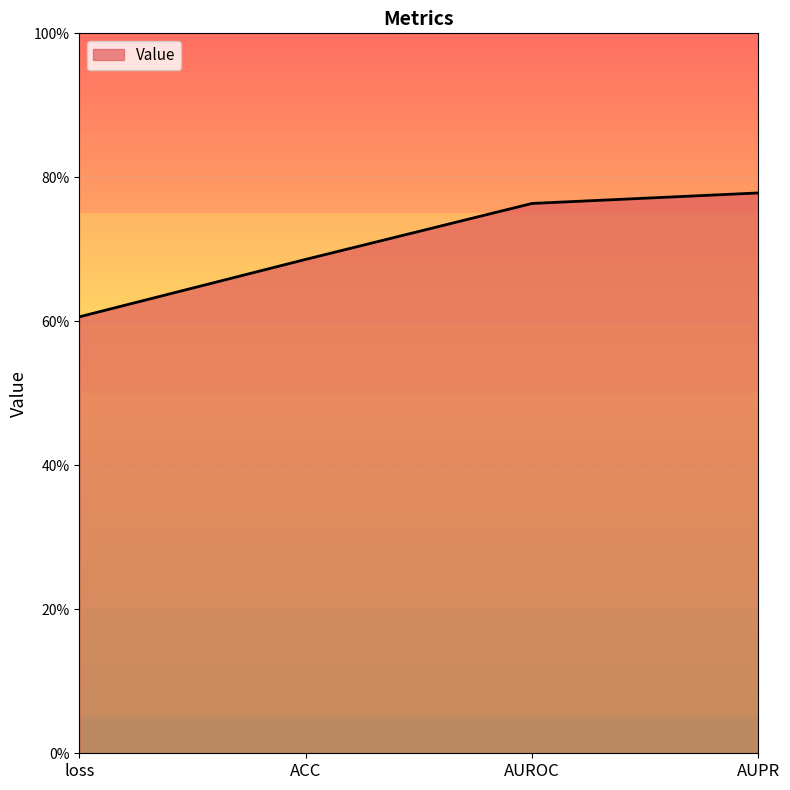

Count the values in the range 0 to 1.

4